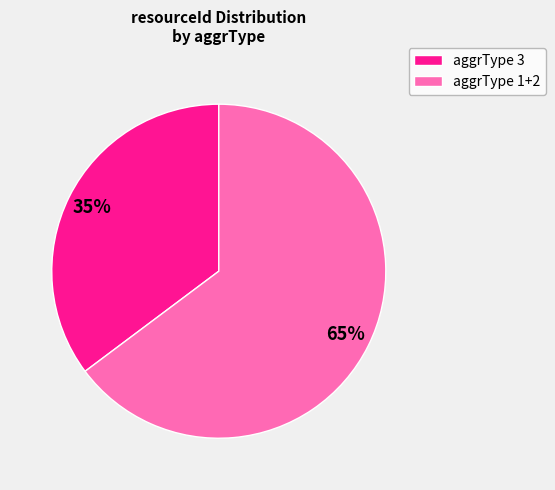

To the nearest percent, what is the difference between the largest and smallest slice percentages?

30%